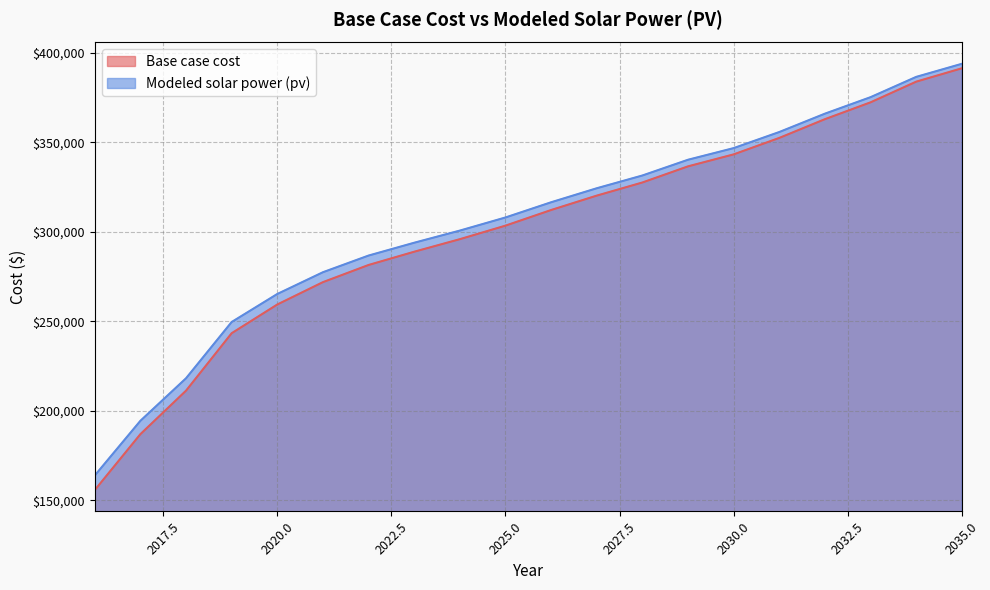

True or false: Base case cost has a value of 548446.2 at 2035.0.

False